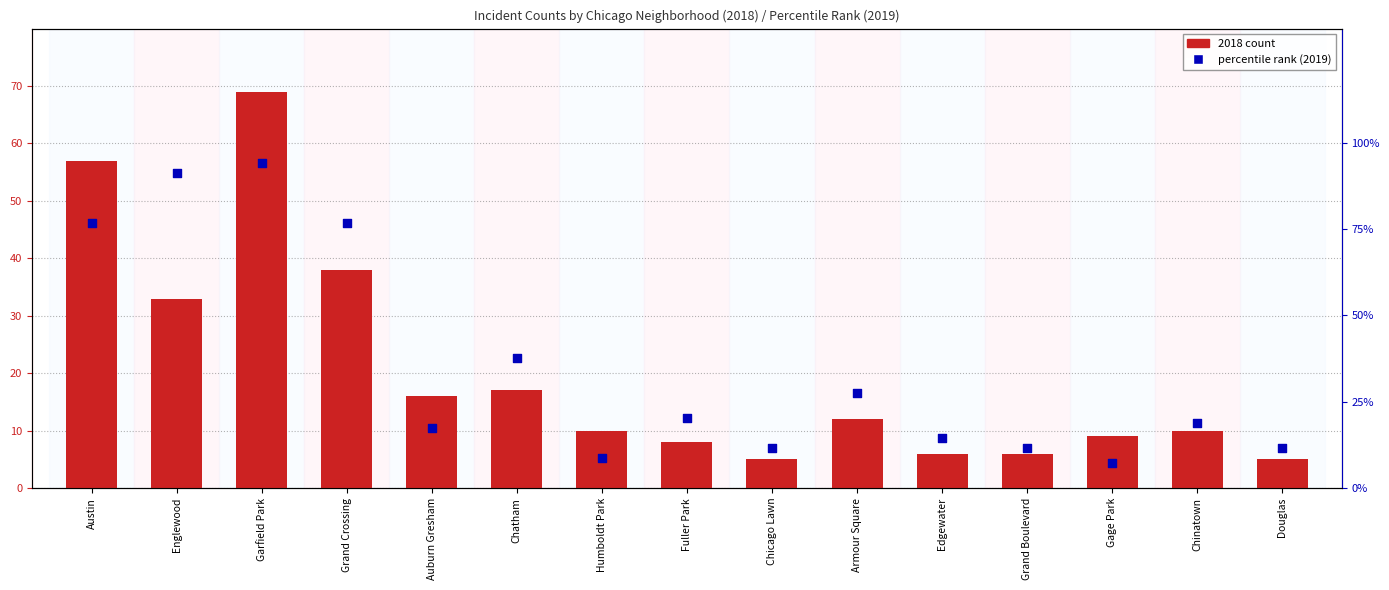

Is the value of 2018 count at Gage Park greater than the value of percentile rank within sample at Auburn Gresham?

No